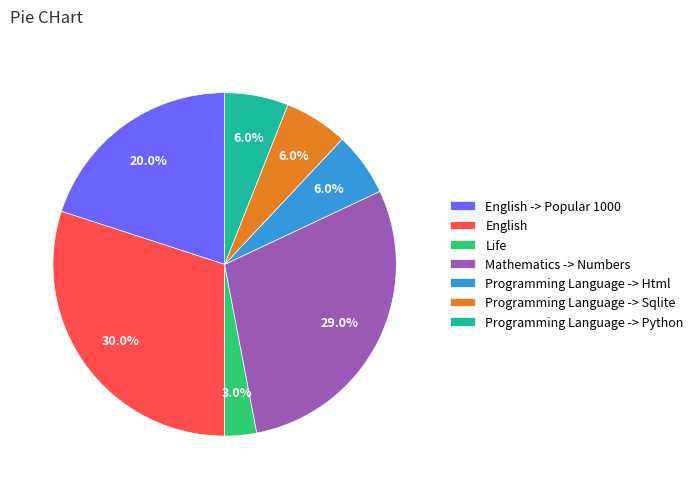

Which slice is the largest?

English